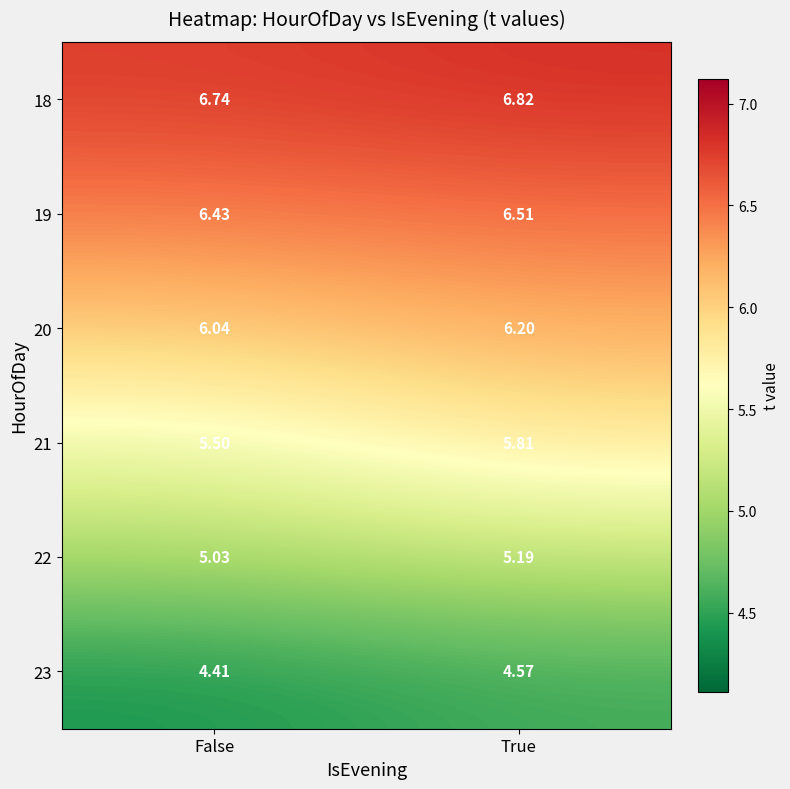

At which category does the chart reach its peak across all series?

True